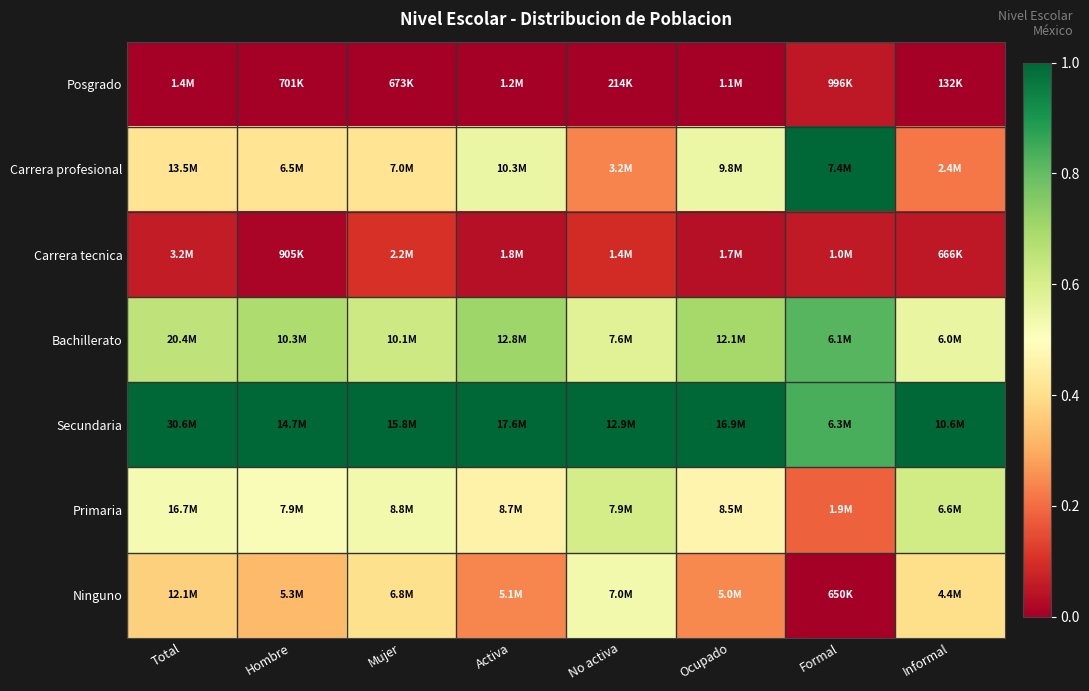

What is the spread (max minus min) of values at Mujer?

1.0